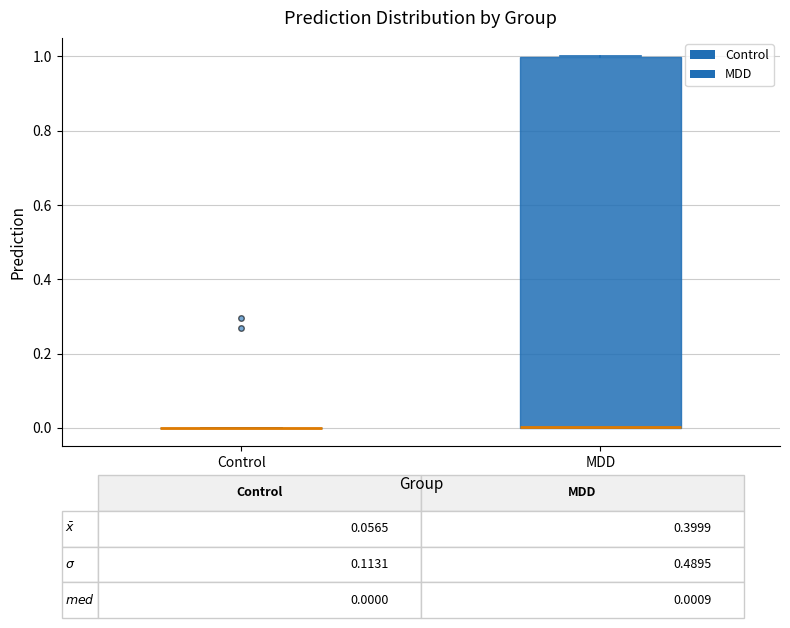

Which box is the tallest, from its lower edge to its upper edge?

MDD